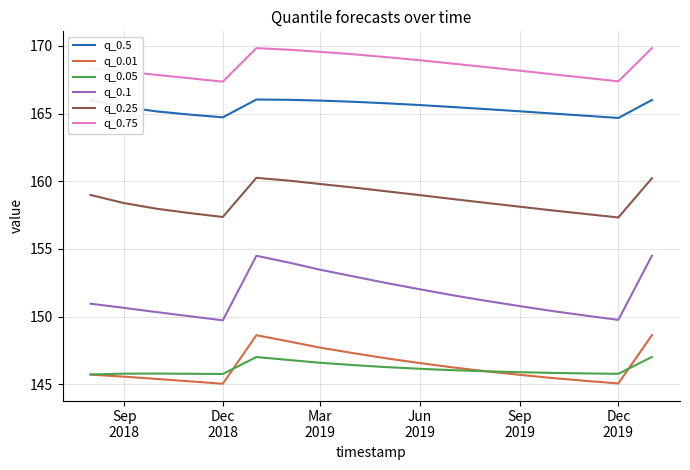

What is the difference between the maximum and minimum values in the q_0.75 series?

2.5